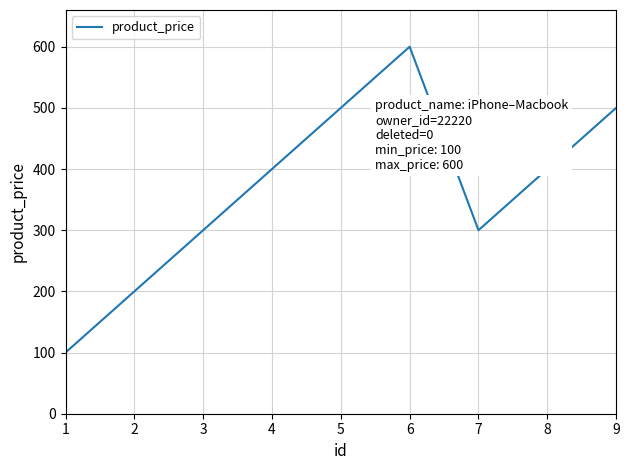

Reading left to right, transcribe all the data shown in this chart.

100	200	300	400	500	600	300	400	500